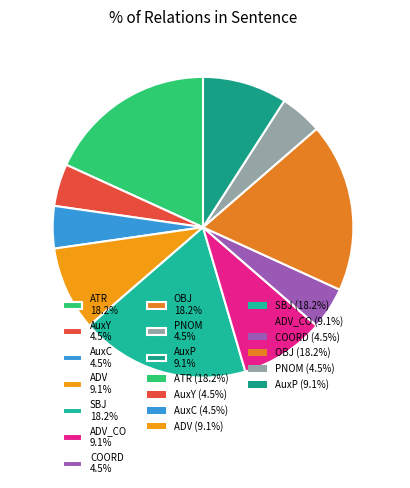

Between ADV 9.1% and AuxY 4.5%, which is larger?

ADV 9.1%